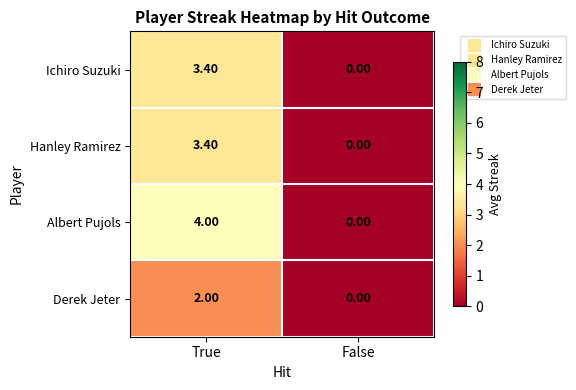

Which series changed the most between True and False?

Albert Pujols